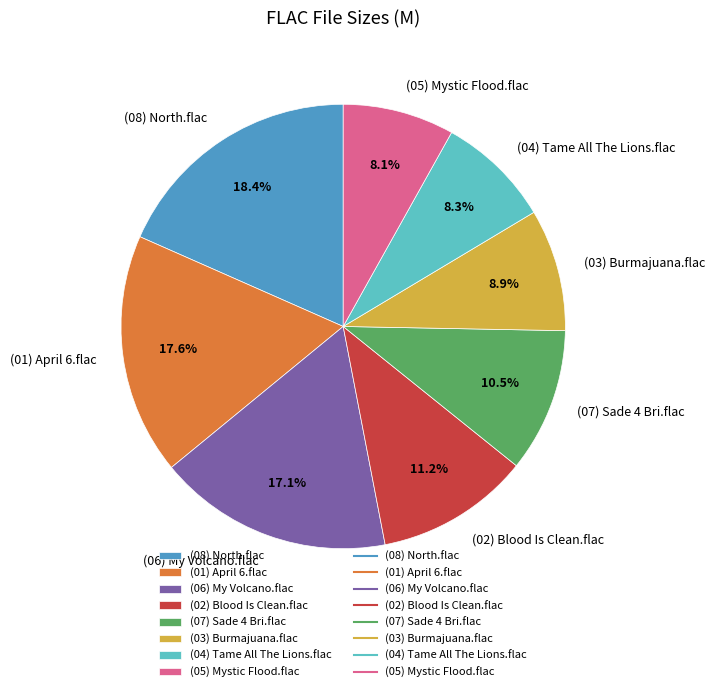

What percentage is NOT represented by (03) Burmajuana.flac?

91.1%